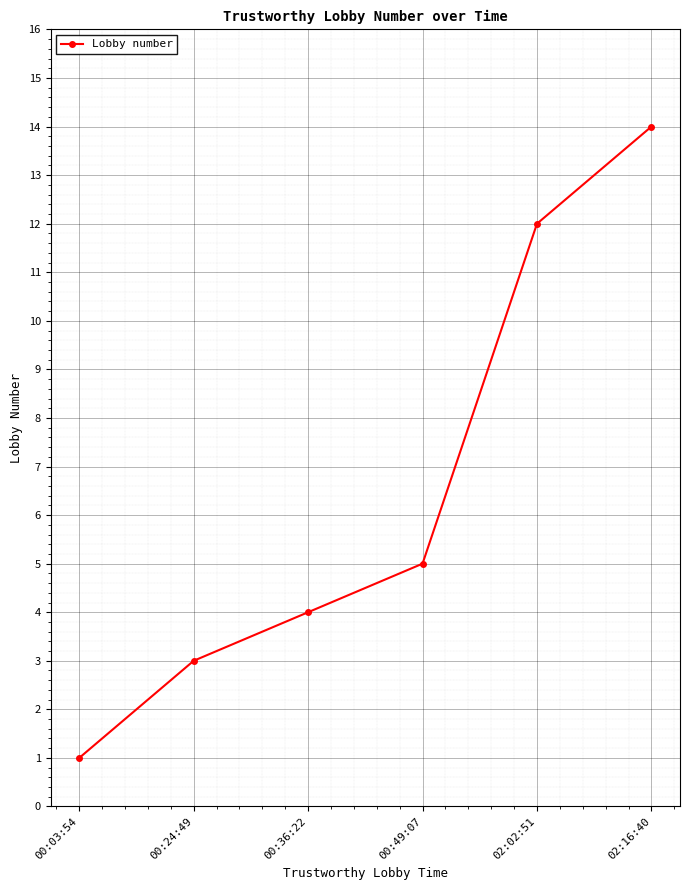

True or false: the data has more than 2 interior local peaks.

False